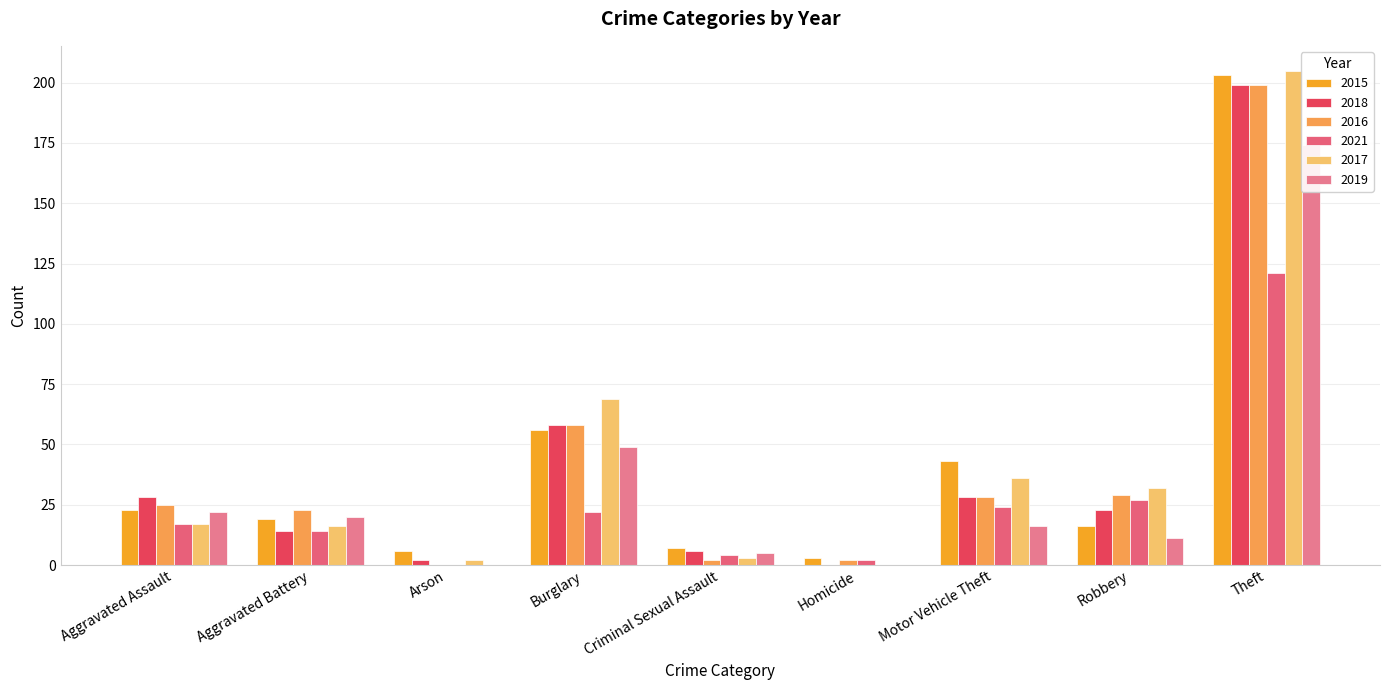

How many data points in 2015 are above 19?

4